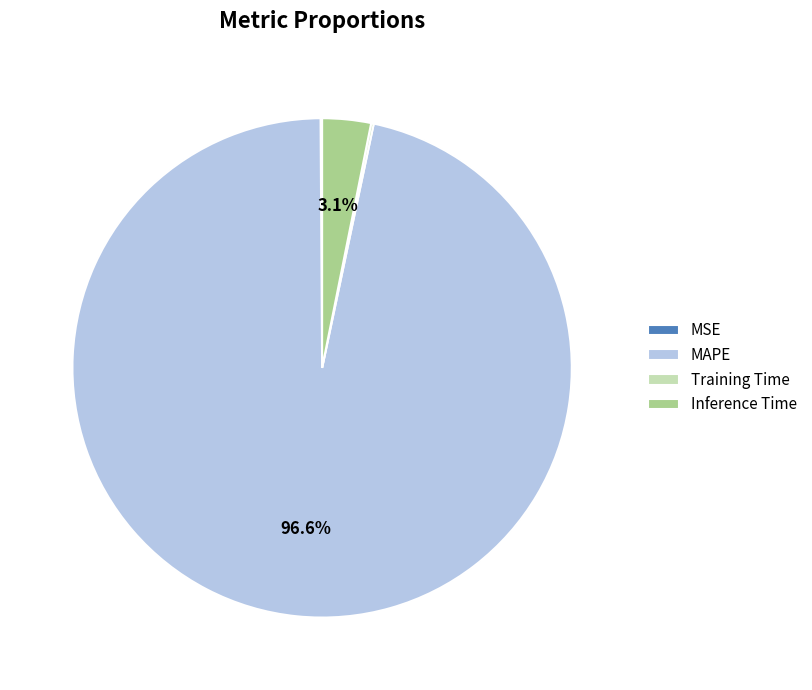

What is the total percentage of Inference Time and MAPE?

99.7%